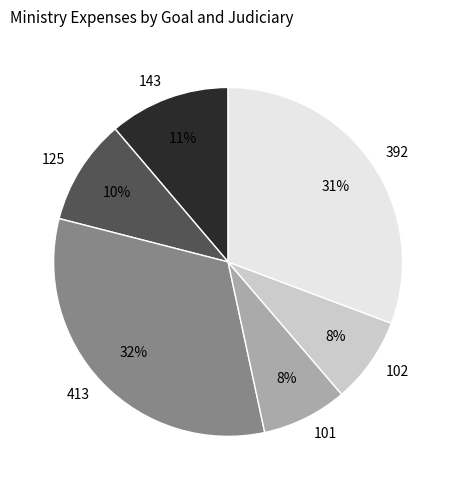

True or false: 125 accounts for 16% of the total.

False